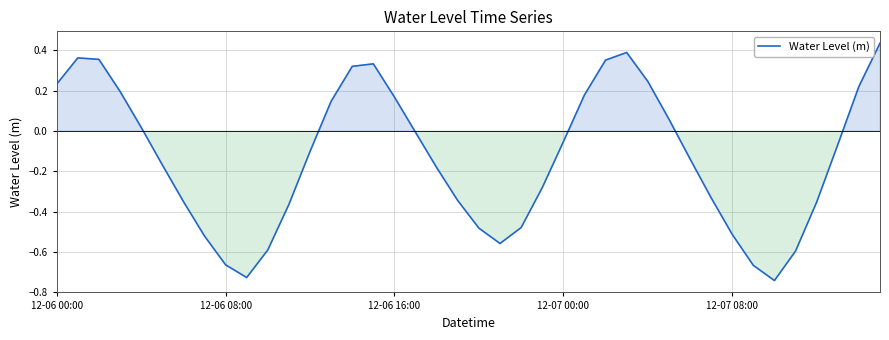

What is the difference between the maximum and minimum values?

1.2